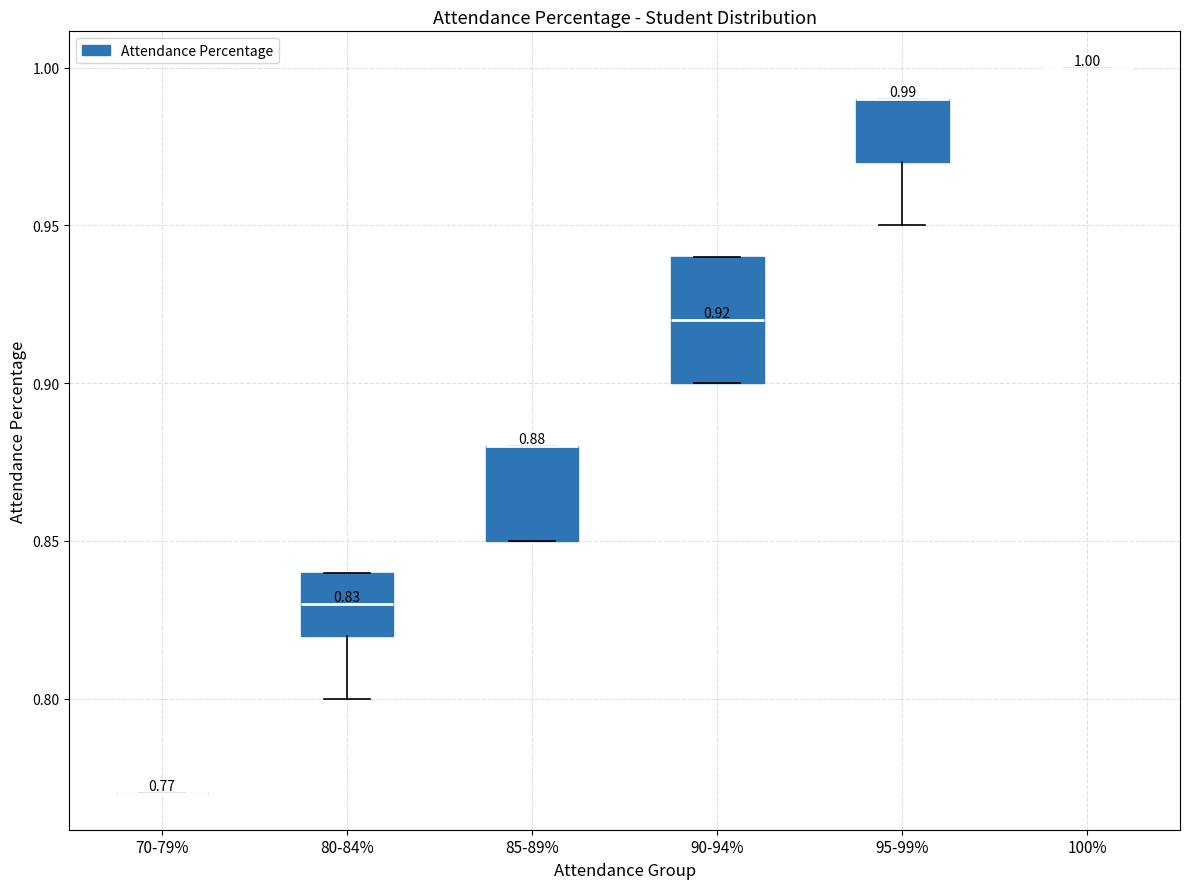

Comparing the boxes themselves (not the whiskers), which one is the tallest?

90-94%